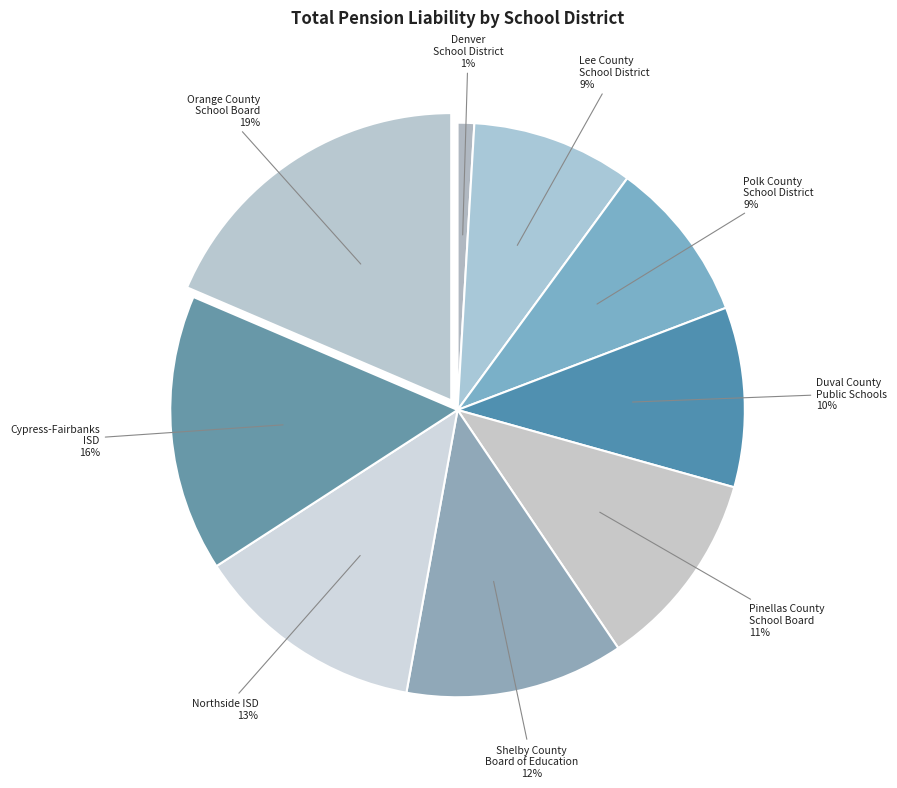

What is the smallest slice in the pie chart?

Denver School District